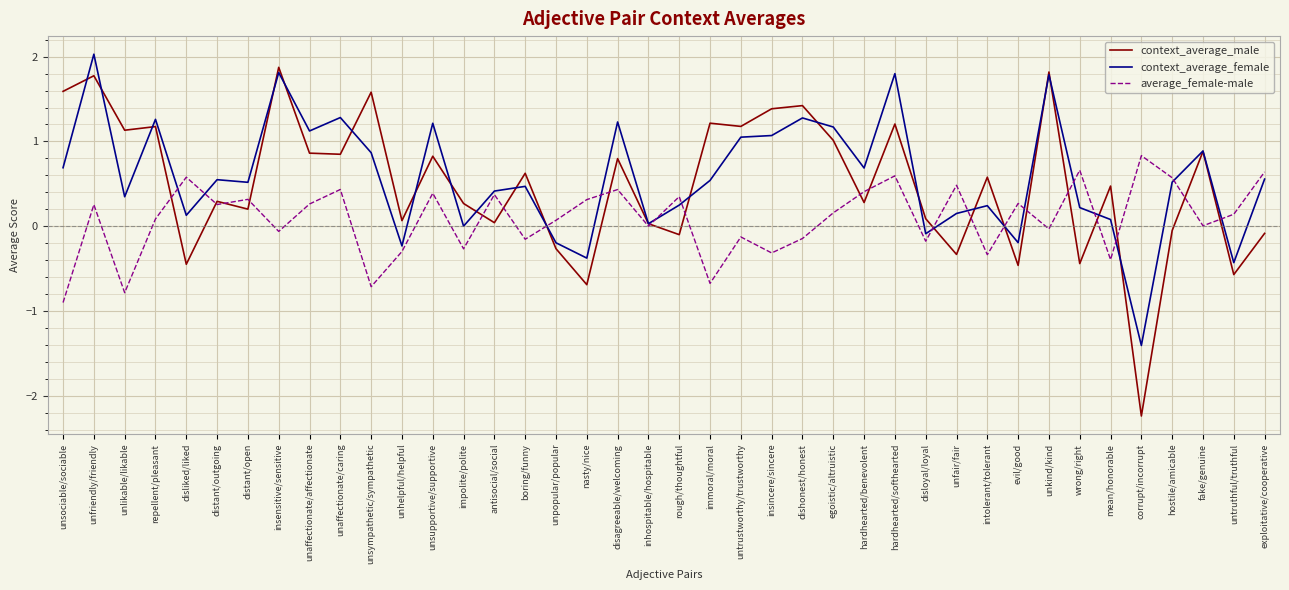

Read the average_female-male value at unhelpful/helpful.

-0.3